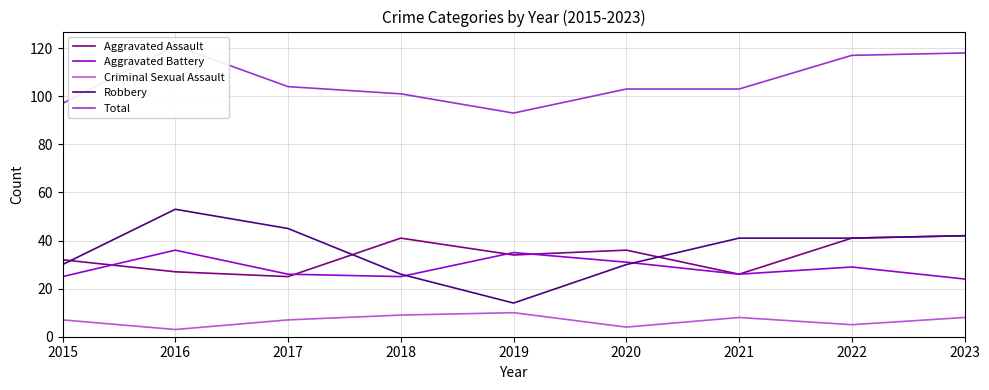

After their last crossing, which series has the higher values: Aggravated Assault or Robbery?

Robbery